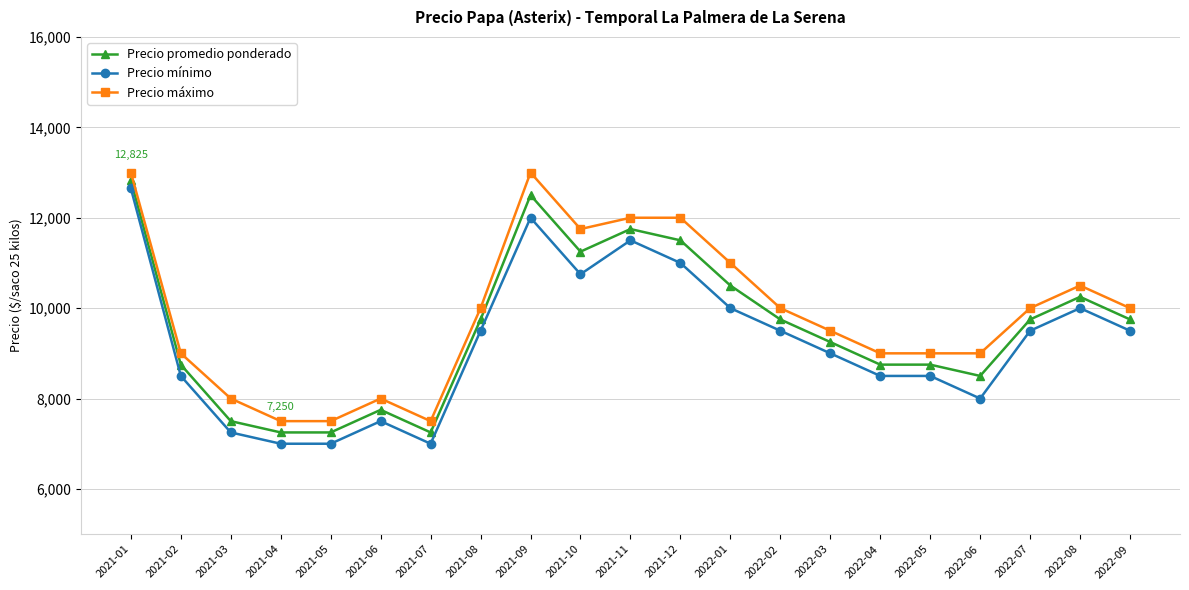

List the series in order of their overall mean, highest first.

Precio máximo, Precio promedio ponderado, Precio mínimo